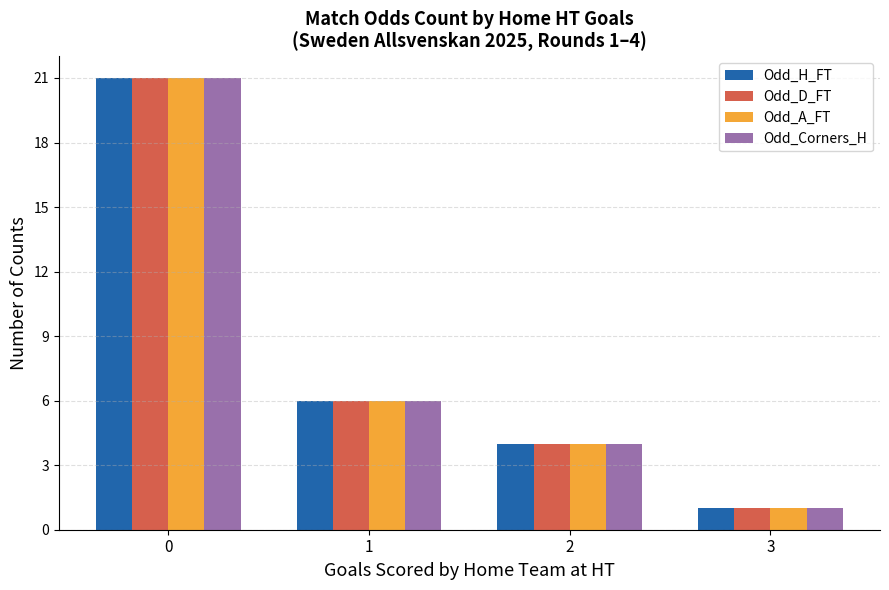

How many groups of bars are there?

4